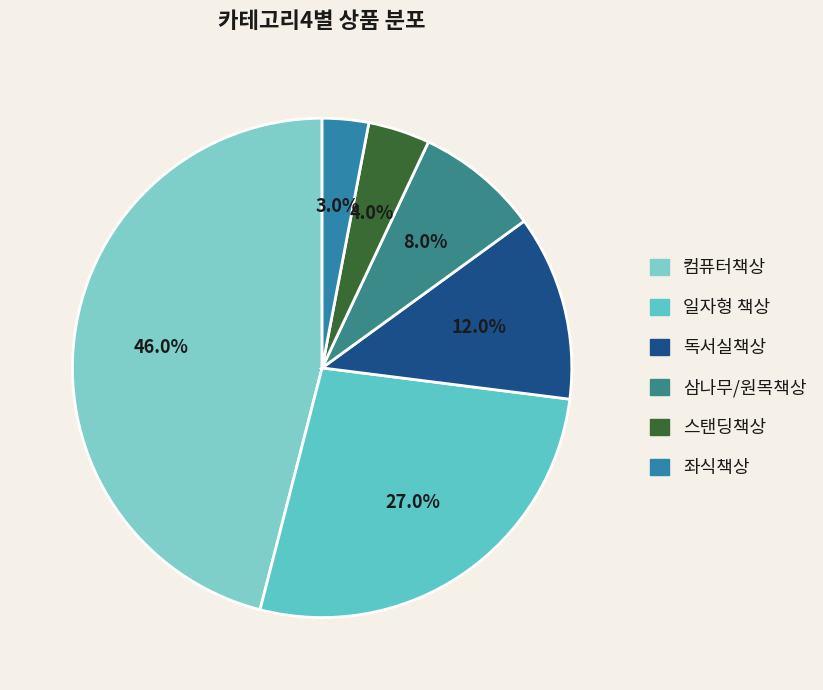

To the nearest percent, what percentage of the pie is 좌식책상?

3%